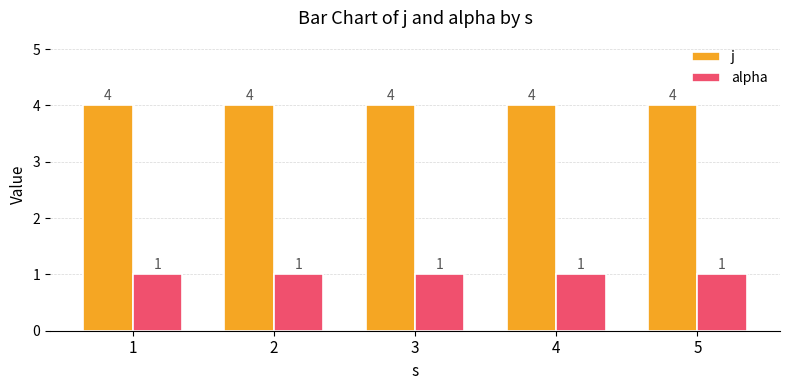

What is the average value of the j series?

4